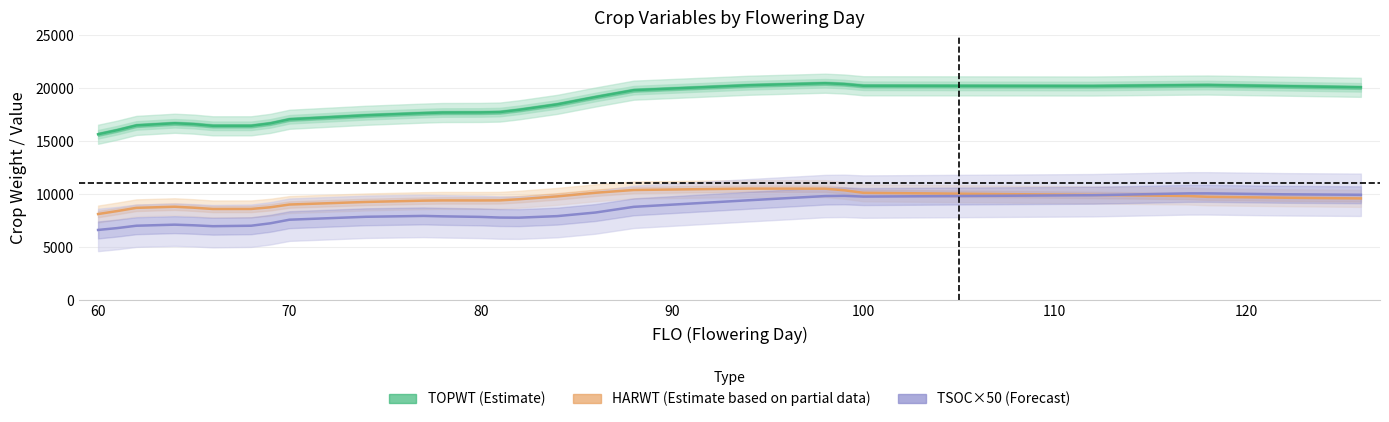

True or false: TSOC×50 (Forecast) and TOPWT (Estimate) intersect in this chart.

False